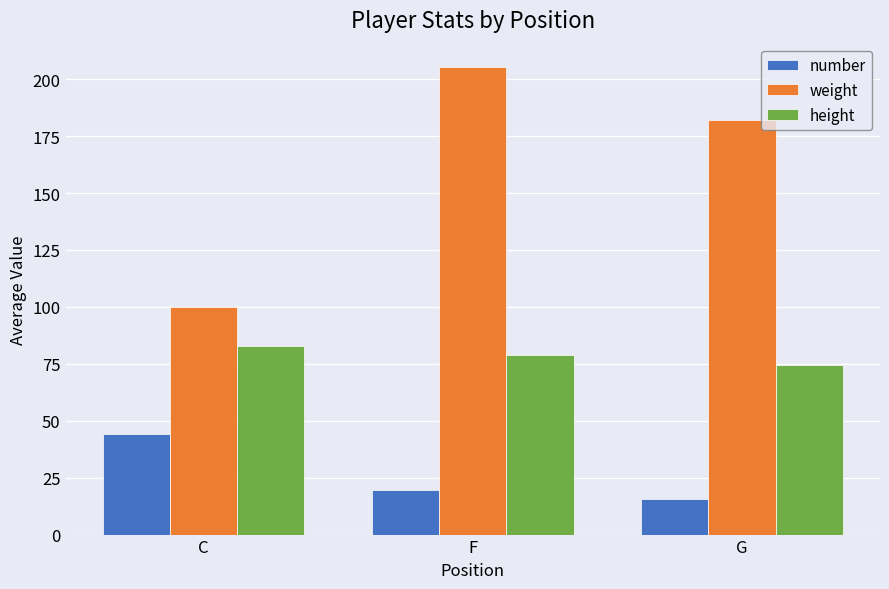

At which category is the sum across all series the highest?

F